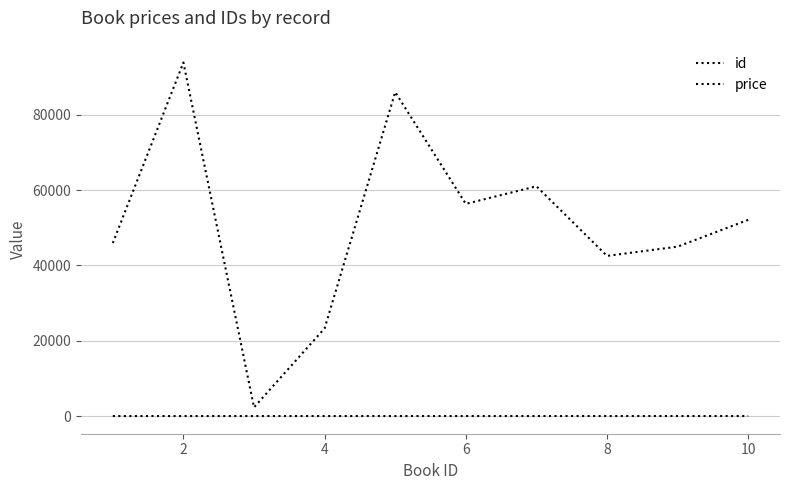

How many lines are shown in the chart?

2